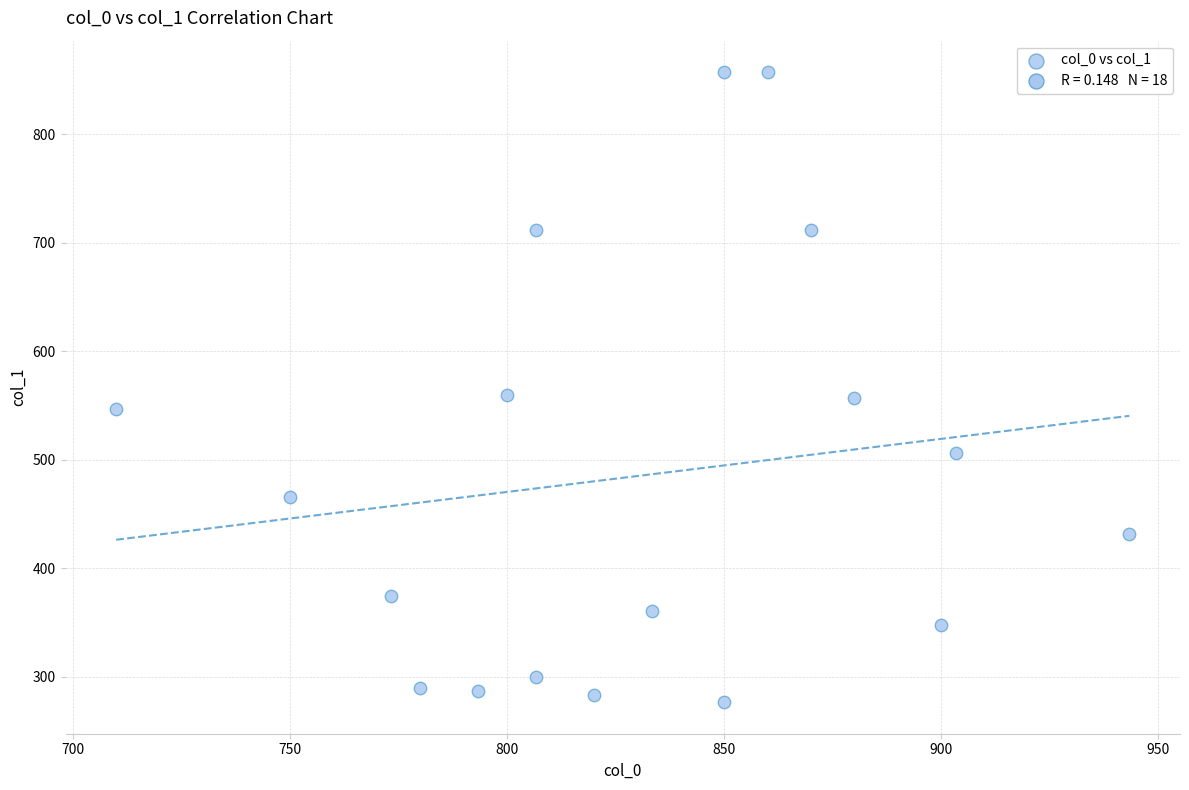

What is the range of X values (max minus min)?

233.3